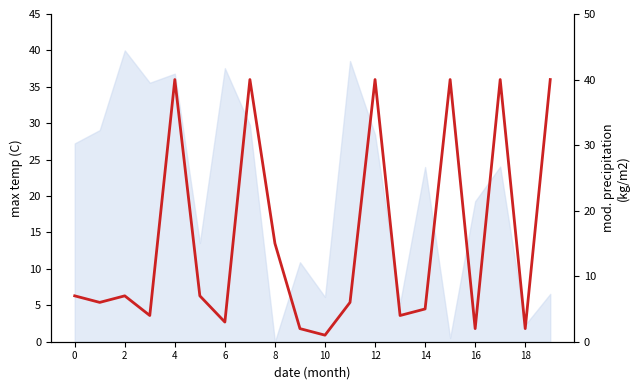

Does the chart have visible grid lines?

No